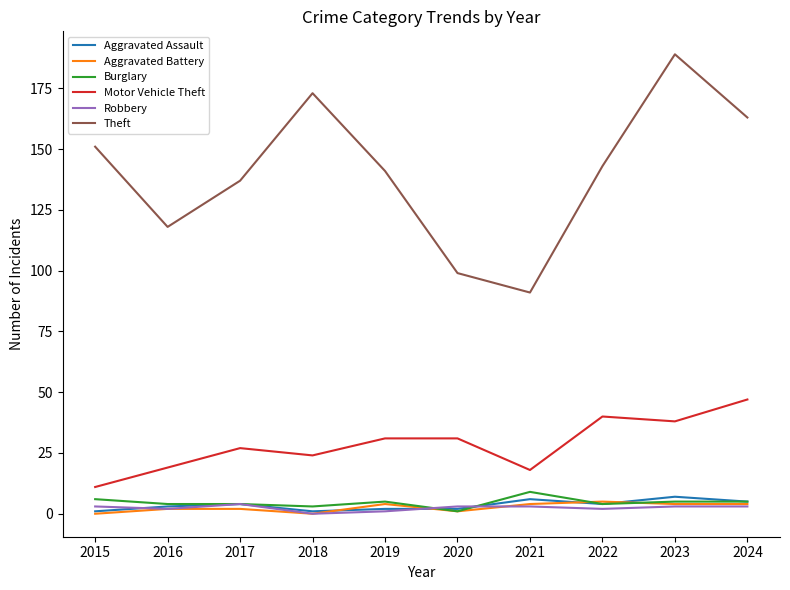

Does the chart have visible grid lines?

No